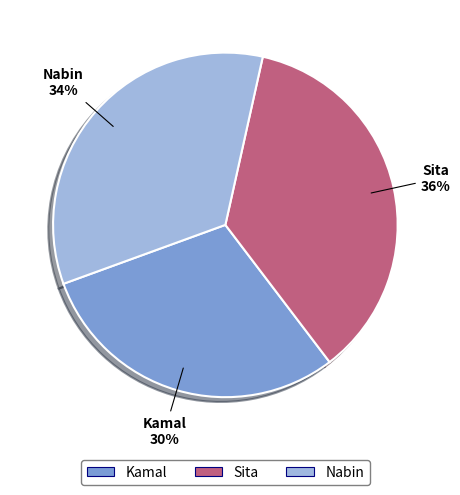

Is it true that Sita is 36% of the pie?

True